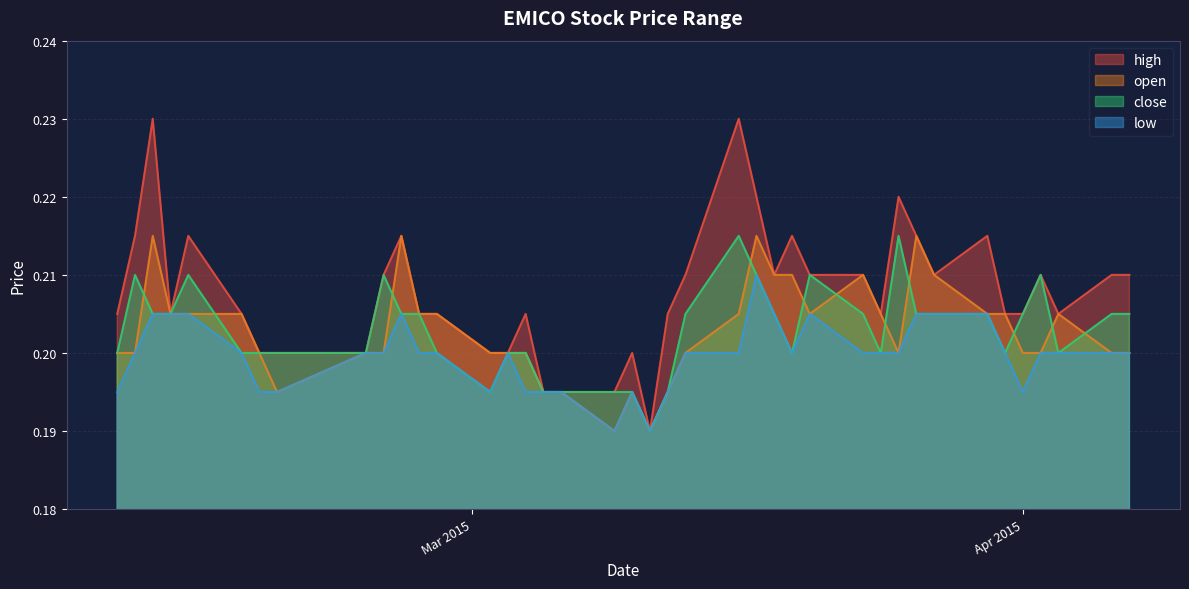

Which series has the largest total across all categories?

high